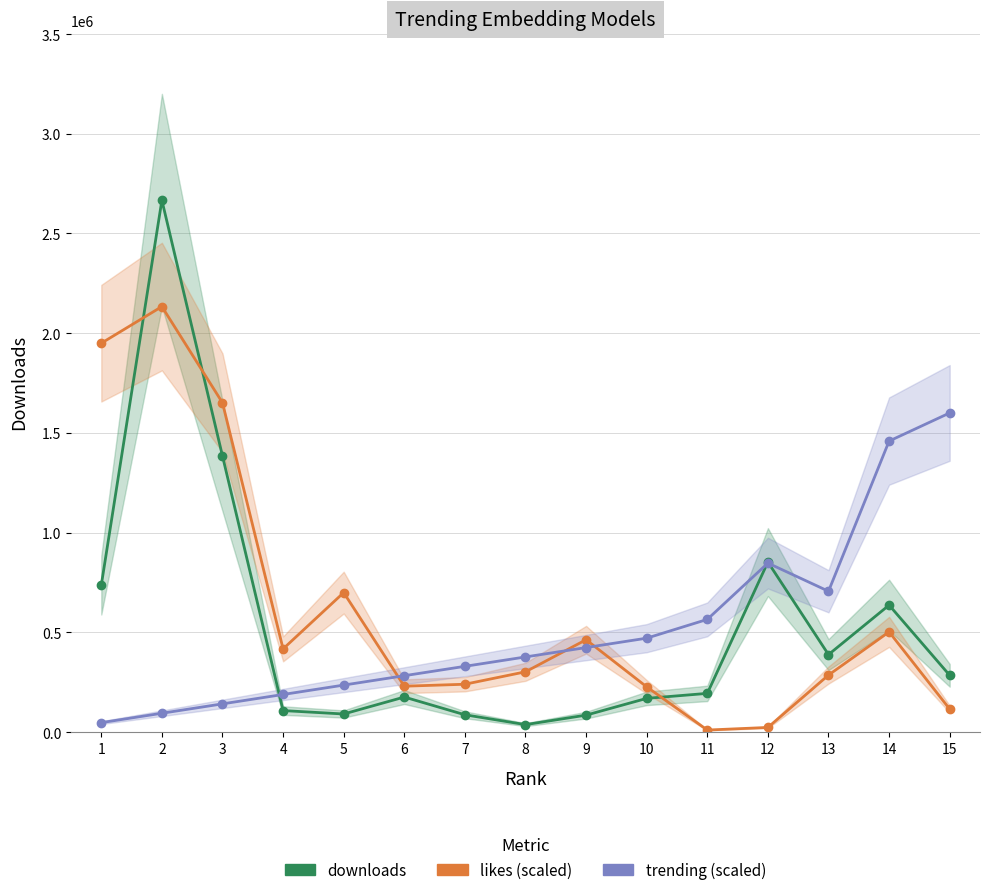

What is the difference between the highest and lowest values at 5?

608752.9